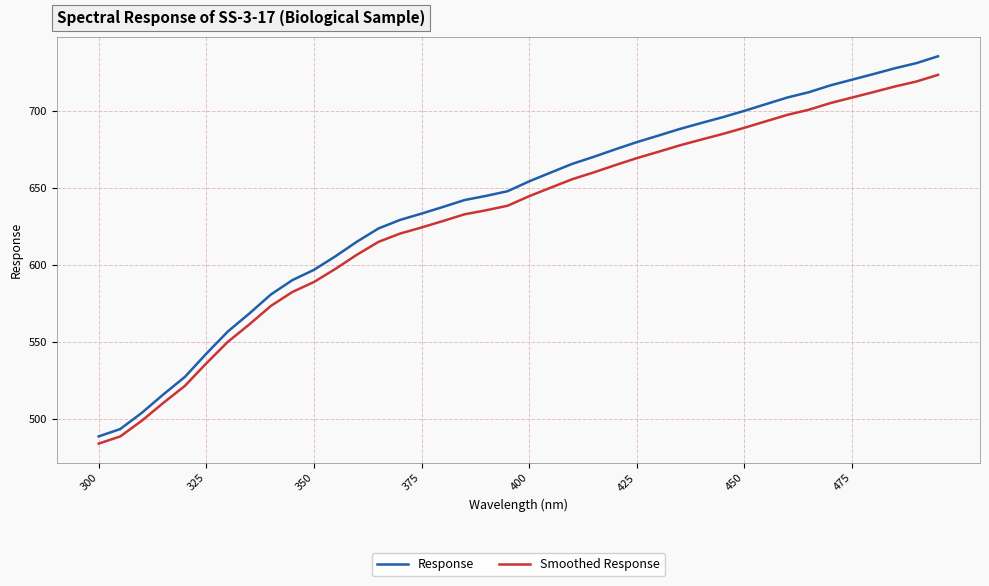

What is the difference between the maximum and minimum values in the Smoothed Response series?

239.5